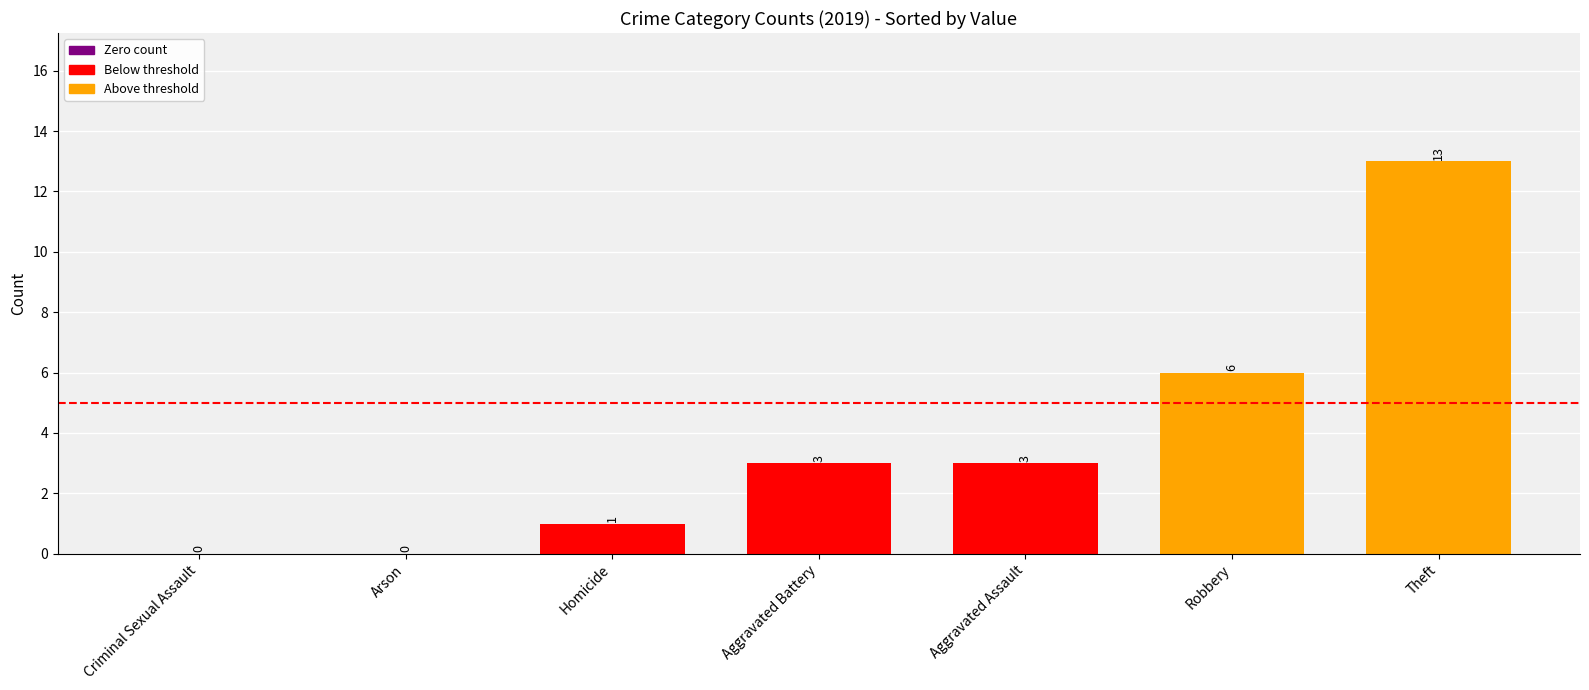

Does the chart contain stacked bars?

No